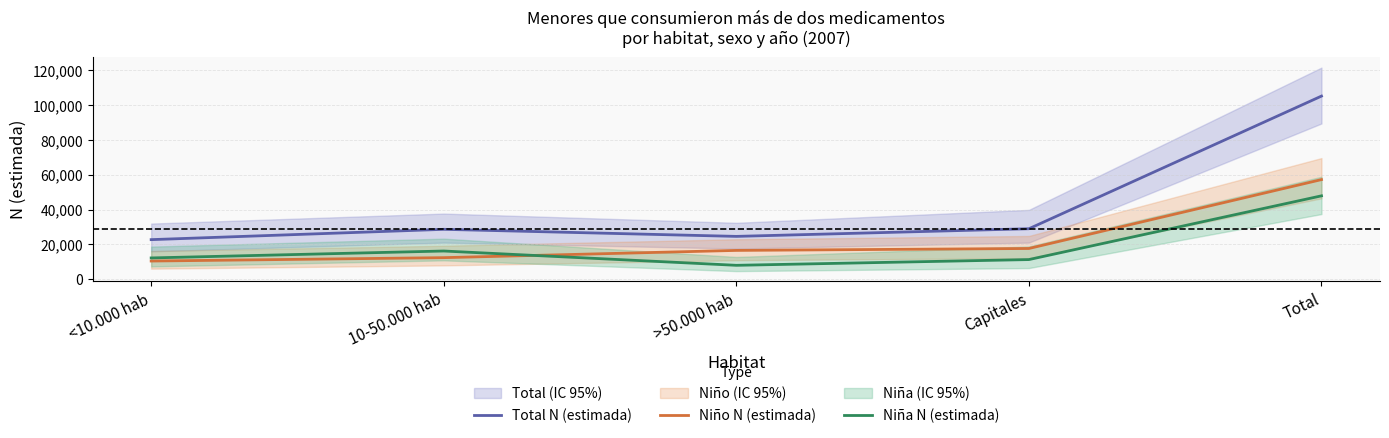

What is the label of the 1st point from the left?

<10.000 hab